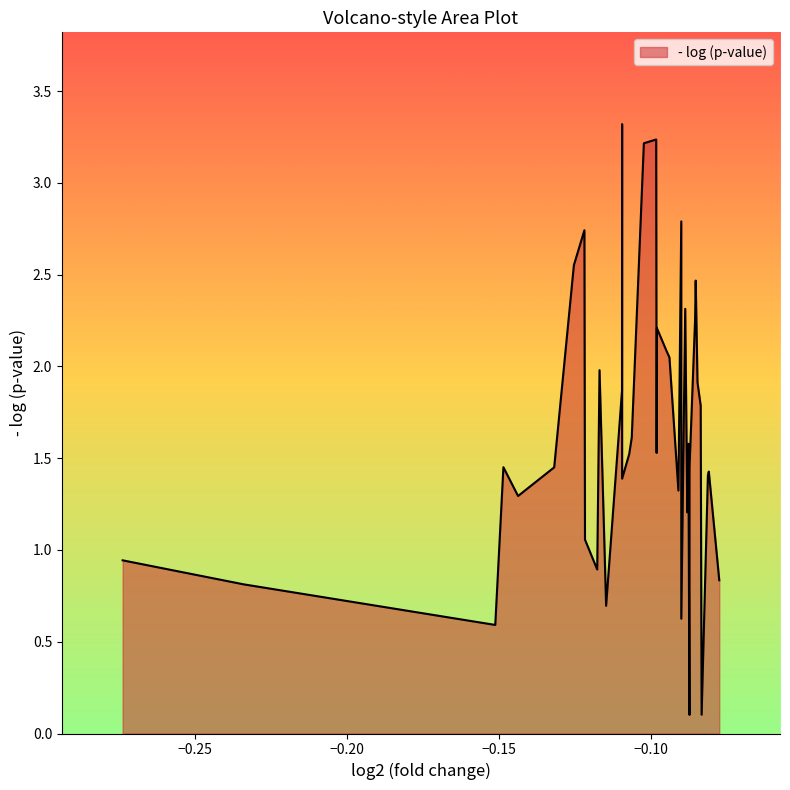

What is the difference between the maximum and minimum values?

3.2